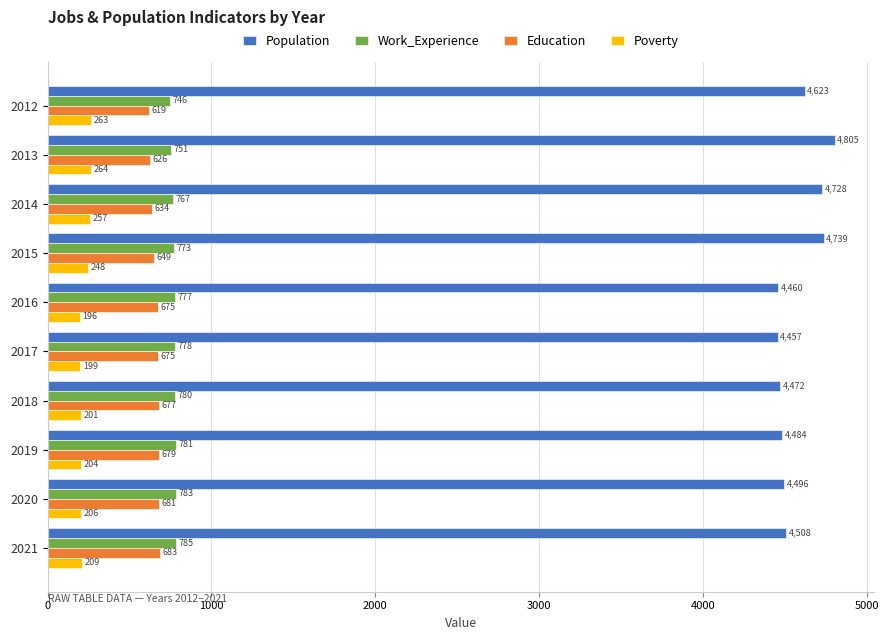

The Population series shows 1449 at 2021. True or false?

False